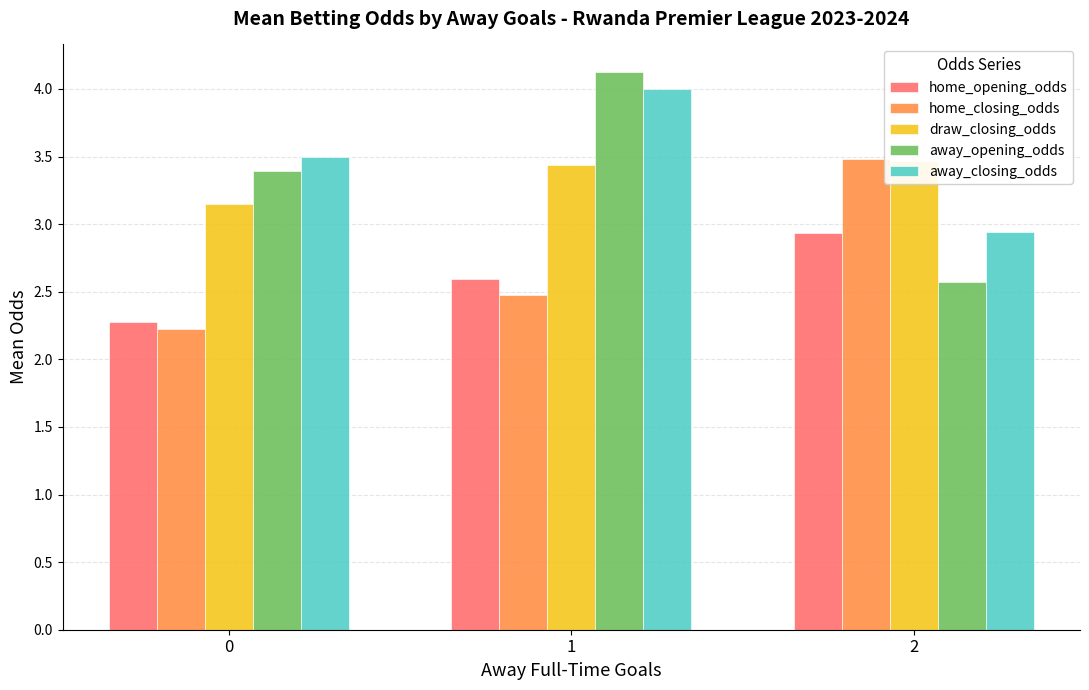

How many series are shown in this chart?

5